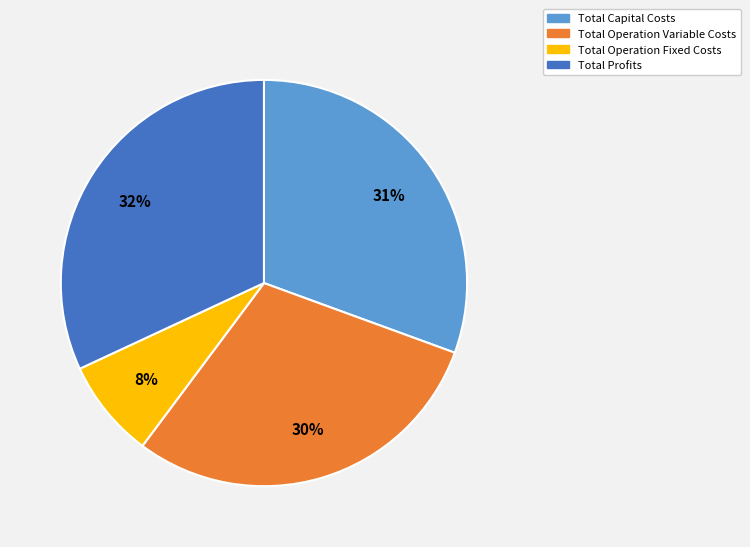

How many segments does this pie chart have?

4